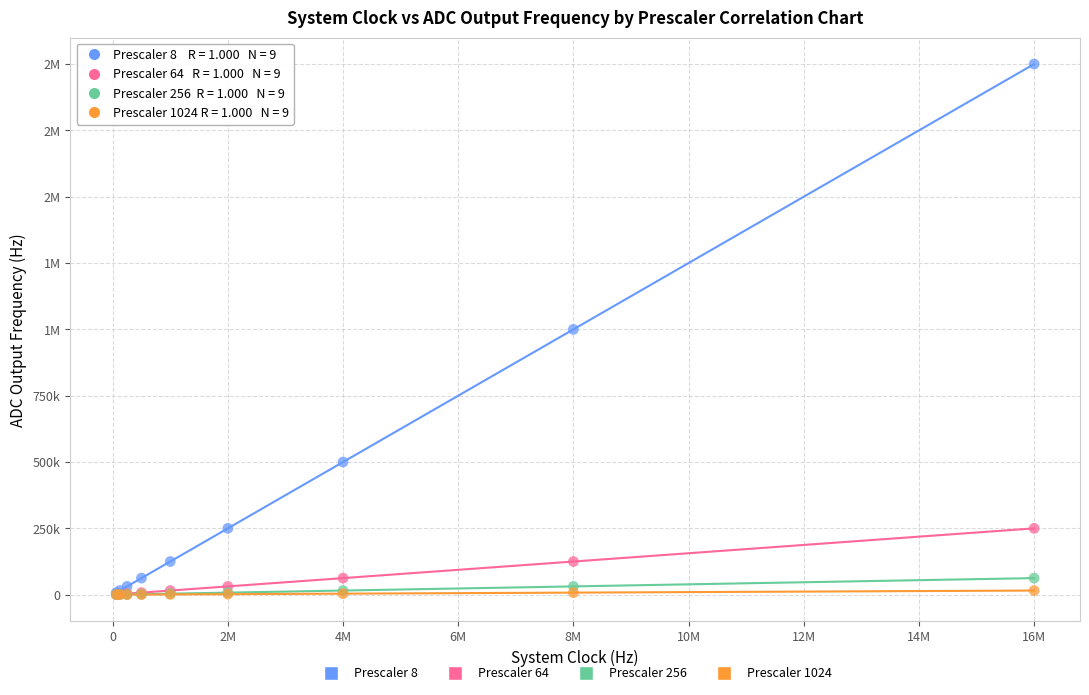

What are all the series names shown in the legend?

Prescaler 8, Prescaler 64, Prescaler 256, Prescaler 1024